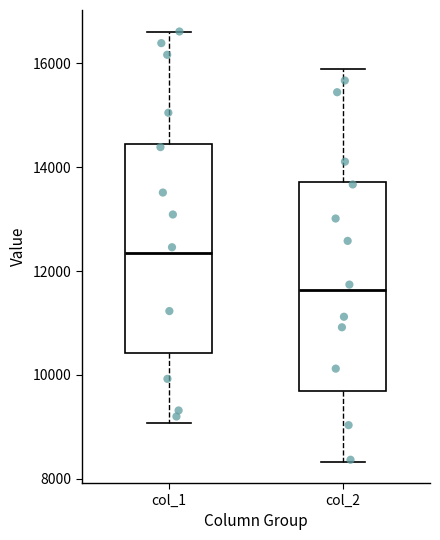

Where is the lower edge of the box for col_2 on the y-axis? The values are not printed on the chart, so give them approximately, as read against the axis.

9600